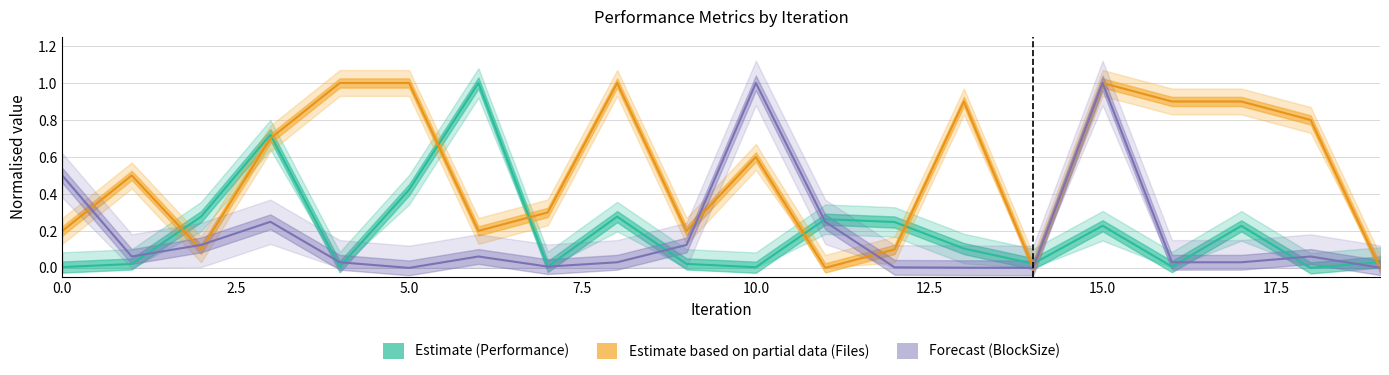

At which category does Performance reach its first local valley?

4